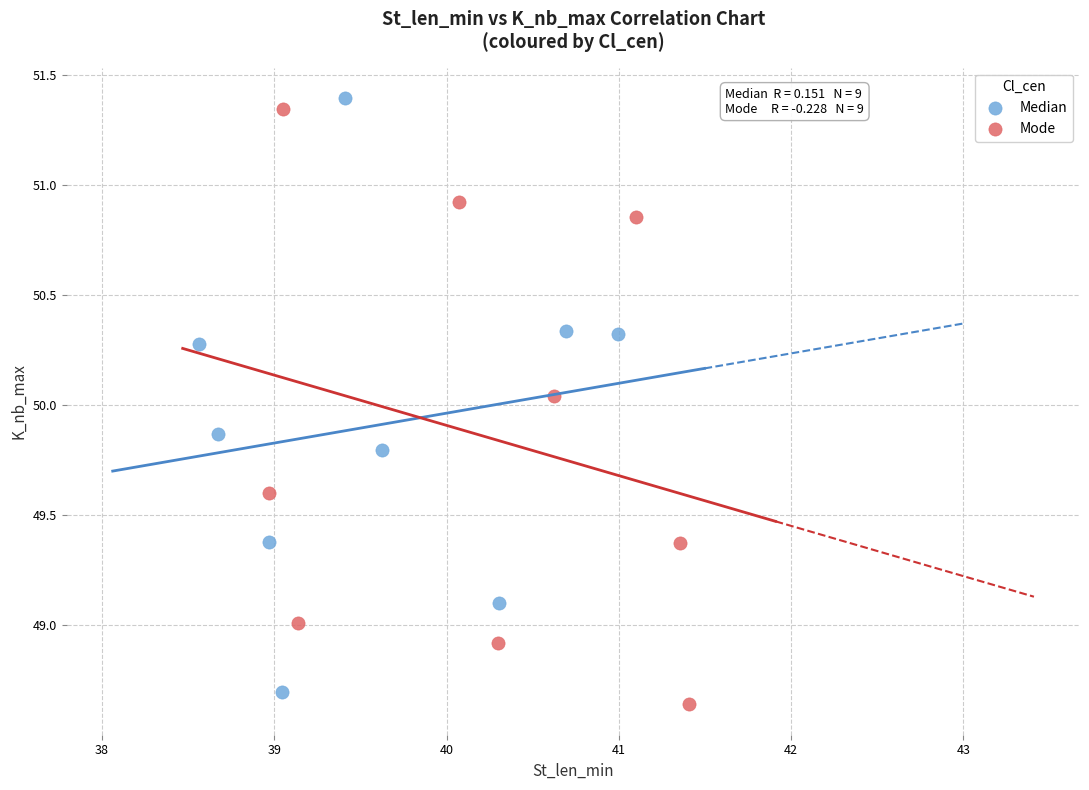

What are all the series names shown in the legend?

Median, Mode